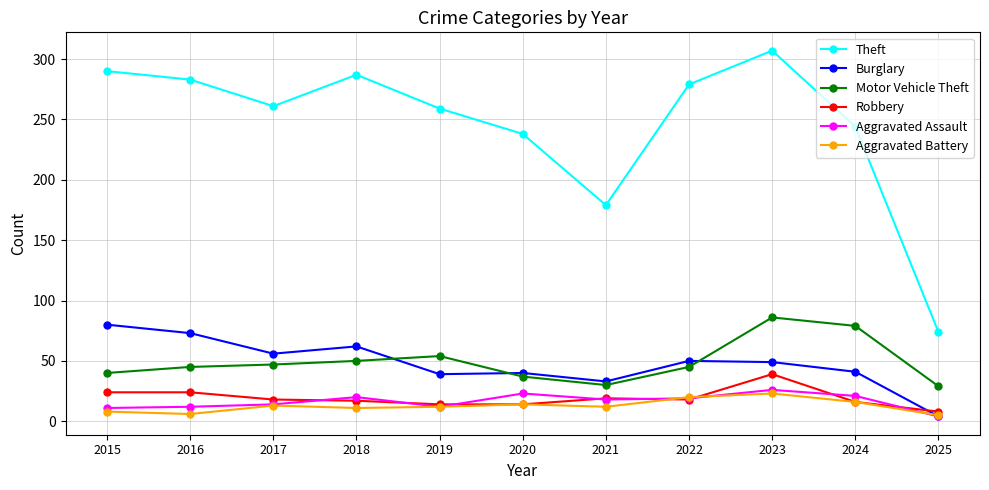

What is the difference between the highest and lowest values at 2016?

277